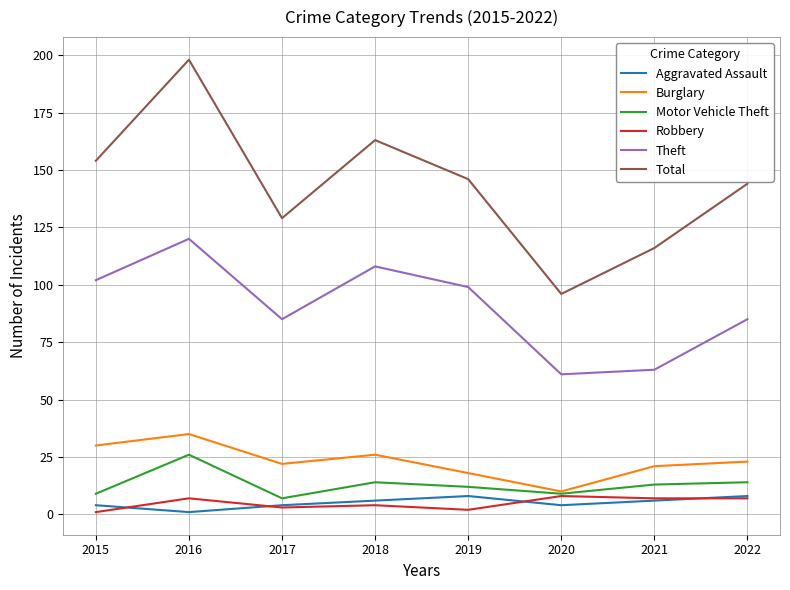

True or false: Total and Robbery intersect in this chart.

False